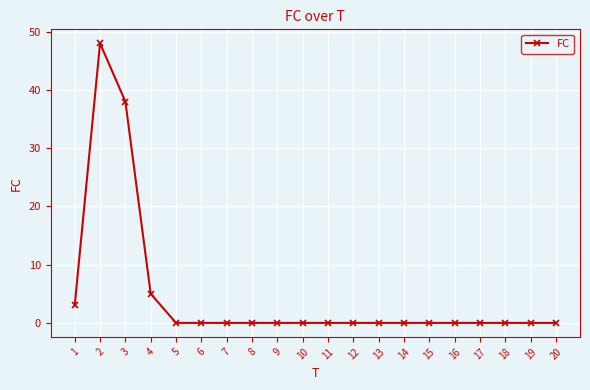

What is the greatest value displayed?

48